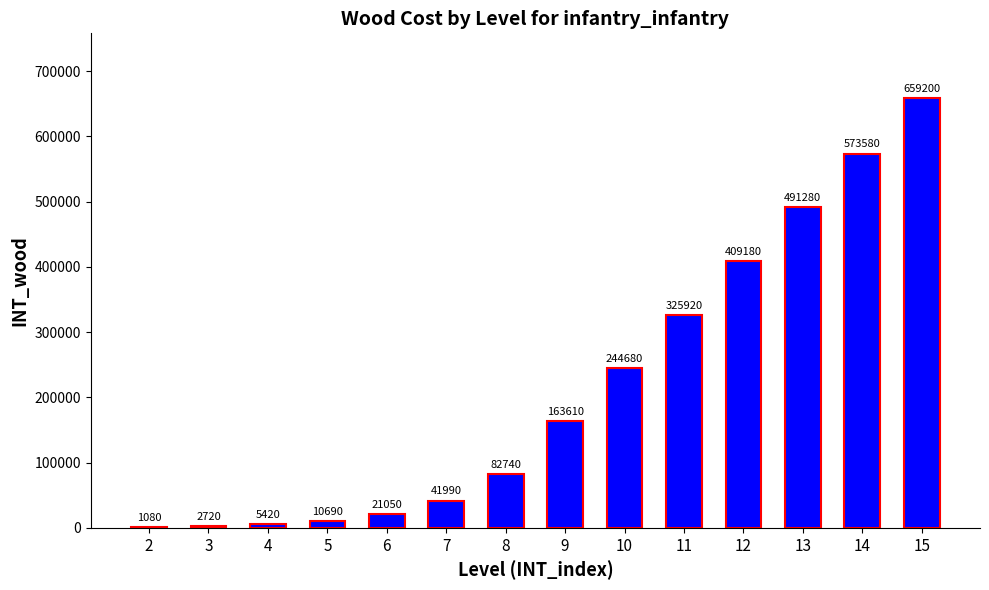

What is the sum of all values?

3033140